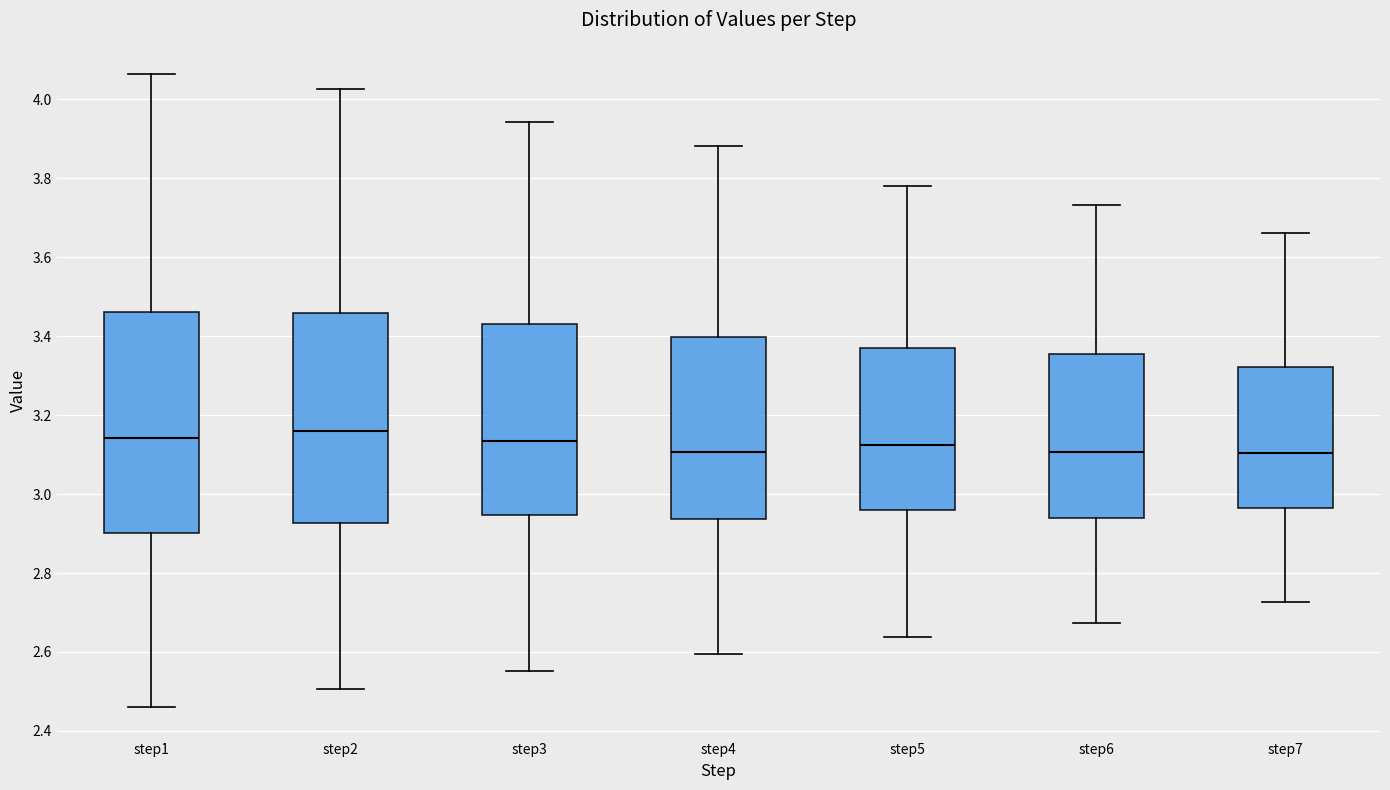

Where does the upper whisker of the box for step5 end on the y-axis? The values are not printed on the chart, so give them approximately, as read against the axis.

3.78